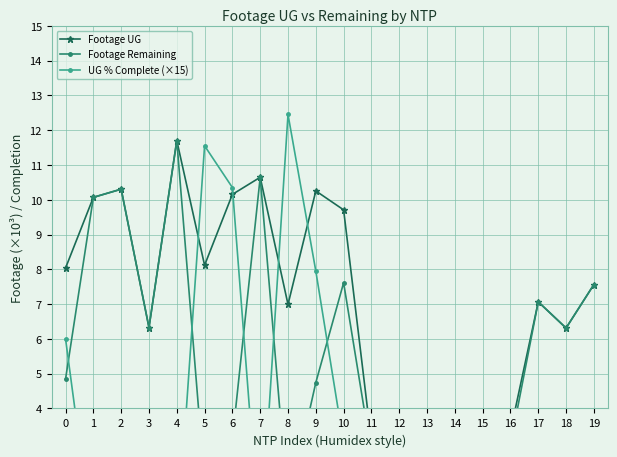

In Footage Remaining, how many points are higher than both neighbors (excluding endpoints)?

6